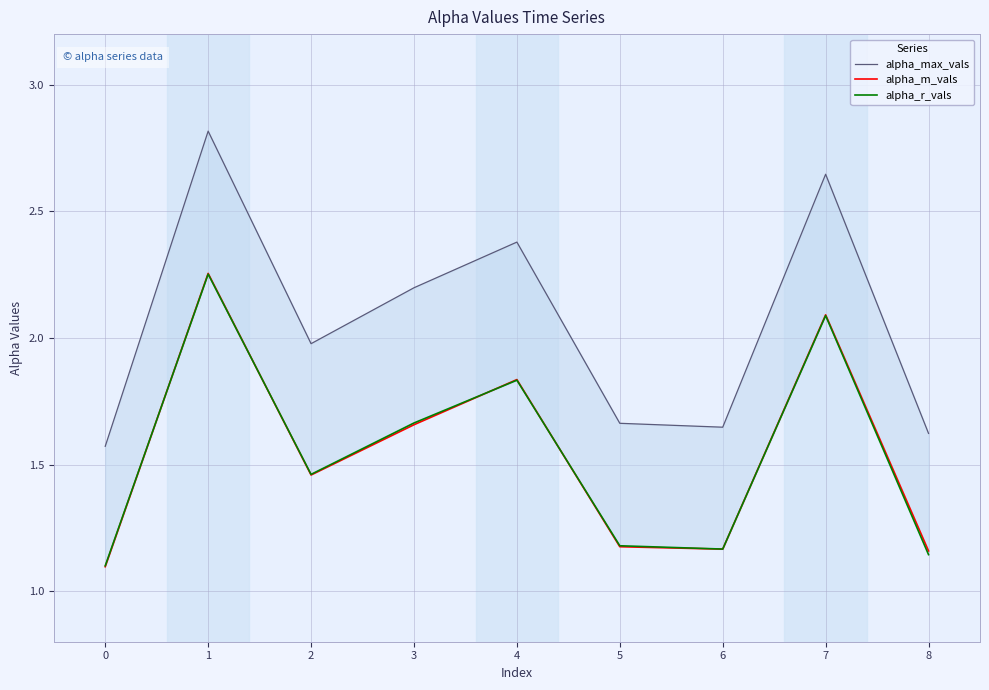

Is it true that alpha_m_vals equals 1.1 at 0?

True